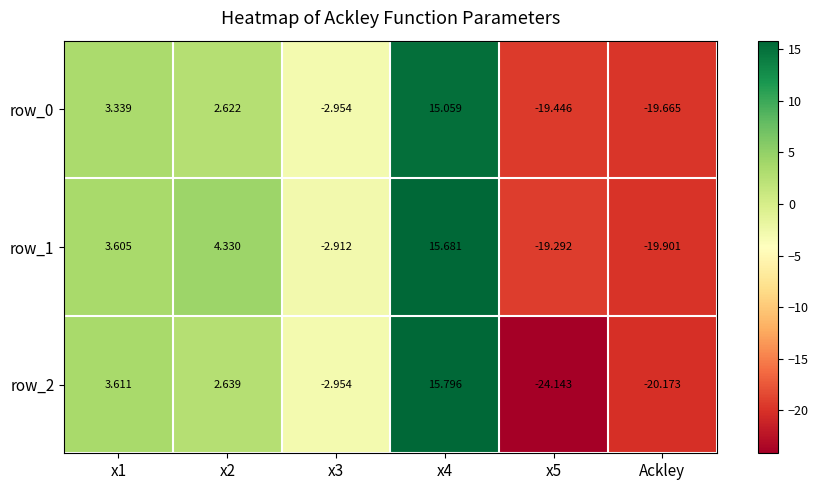

Rank the series by their average value, from lowest to highest.

row_2, row_0, row_1